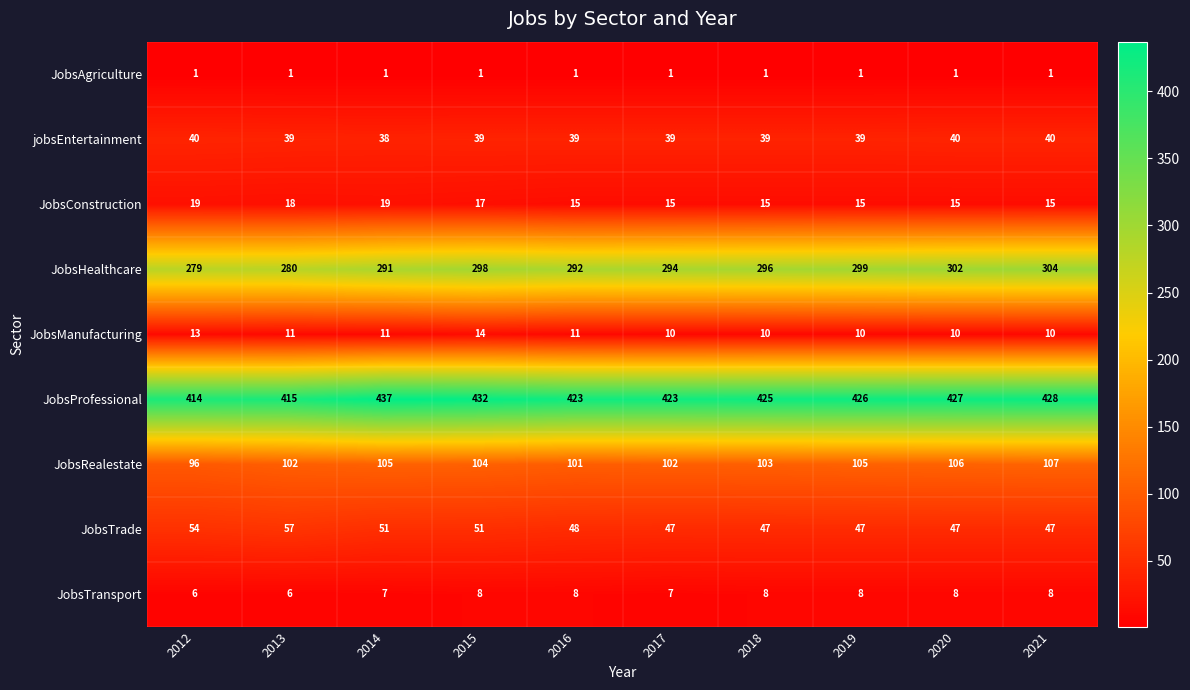

Read the JobsManufacturing value at 2013.

11